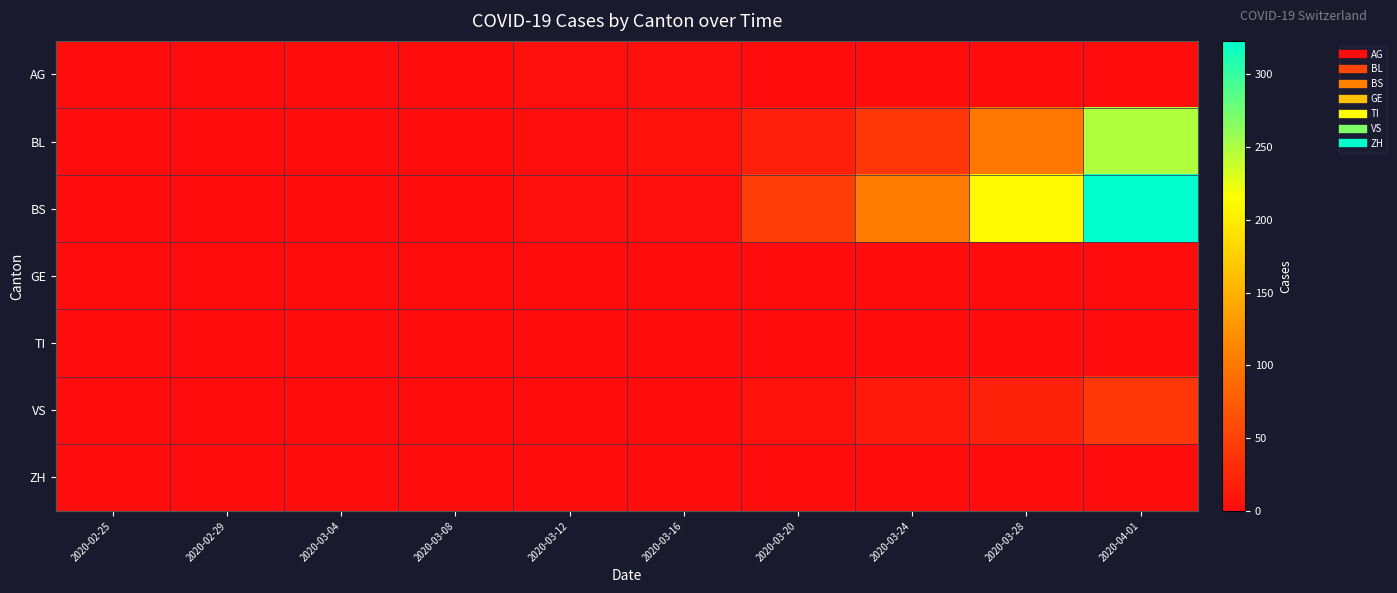

At 2020-03-04, list the series in order from smallest to largest.

AG, BL, BS, GE, TI, VS, ZH